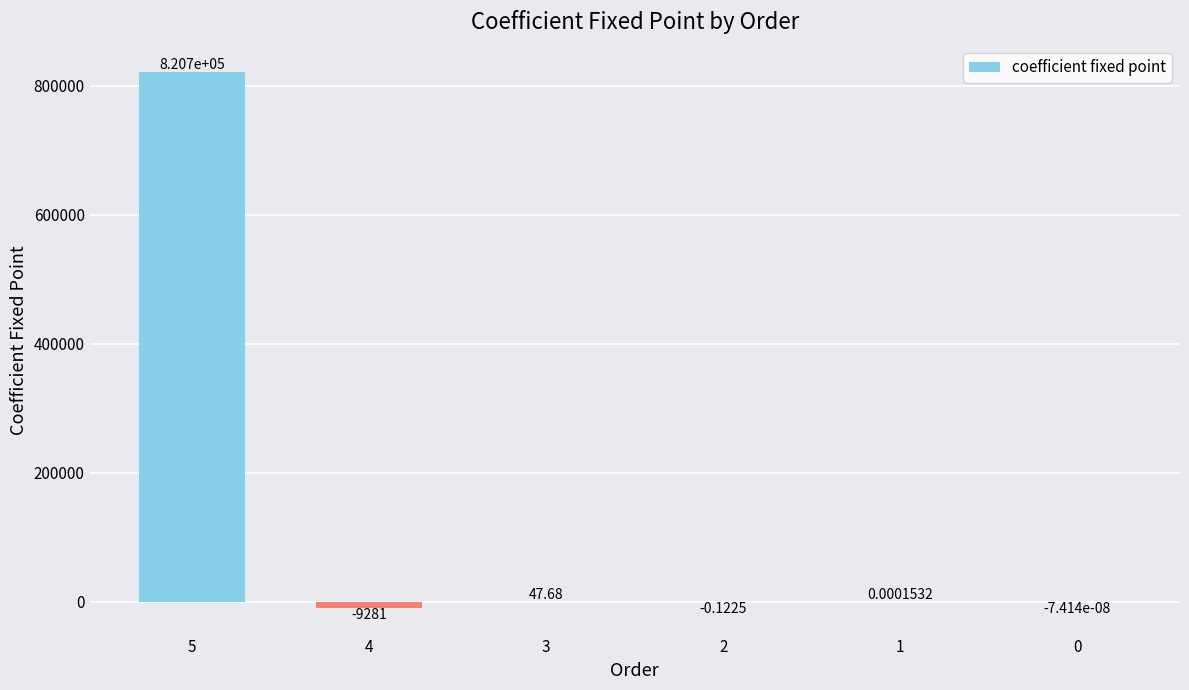

What is the sum of all values?

811513.2